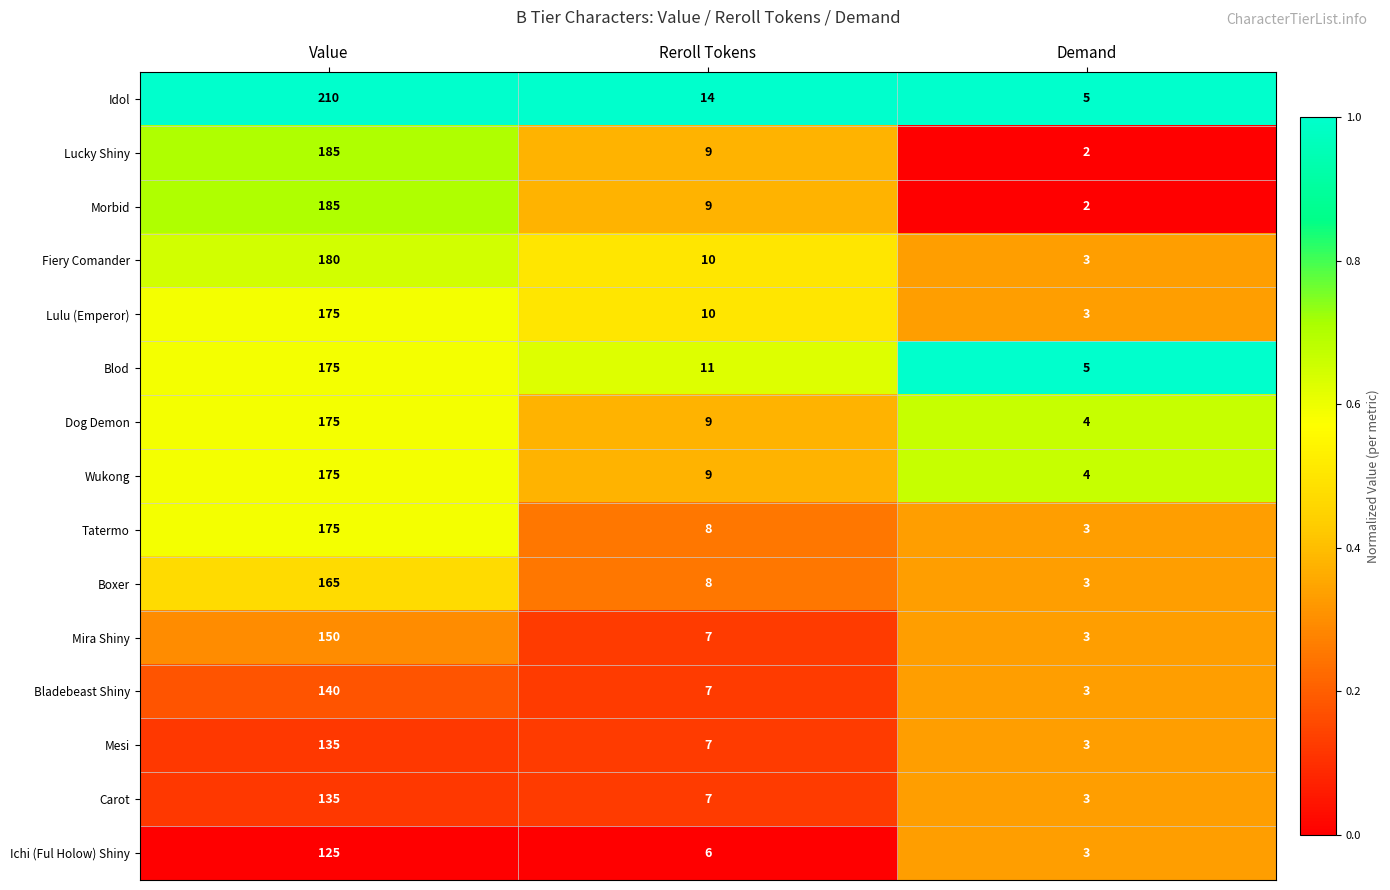

What is the sum of the Mira Shiny values at Value and Demand?

153